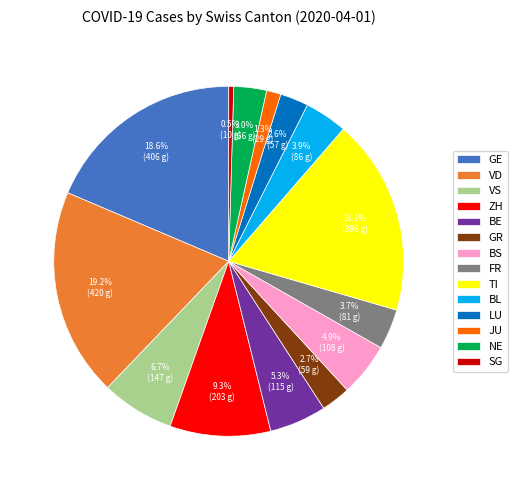

What is the ratio of the value at LU to the value at FR?

0.7